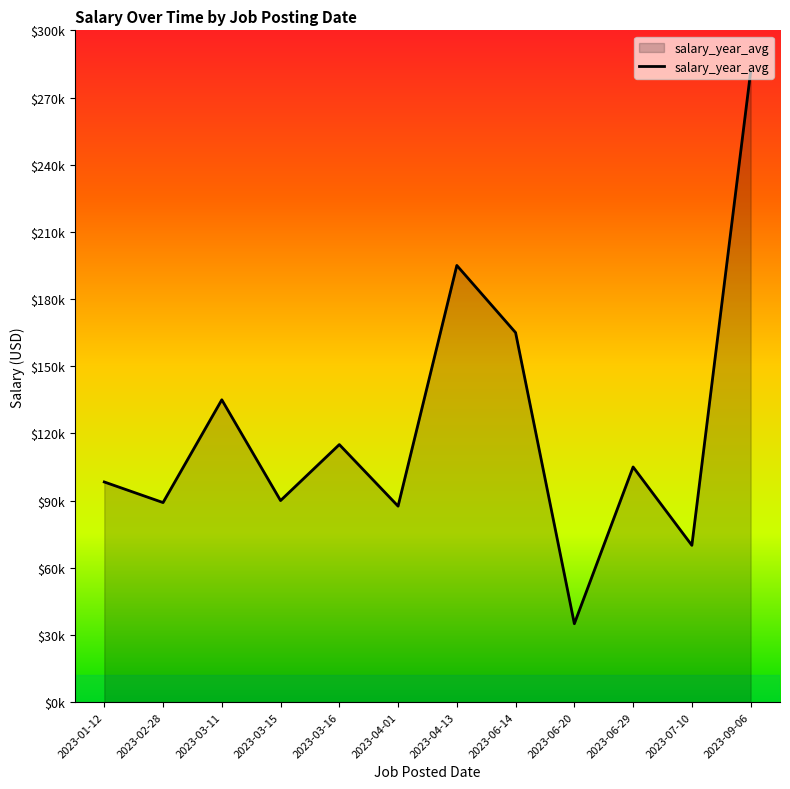

What is the value of the 10th point from the left?

105000.0